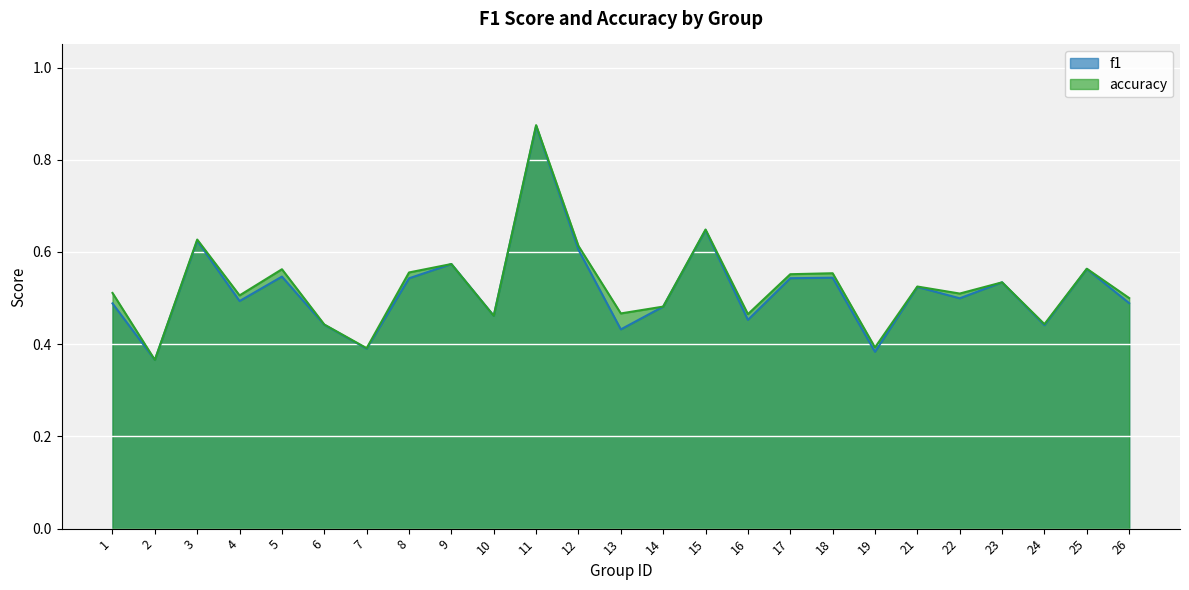

At which category is the sum across all series the highest?

11